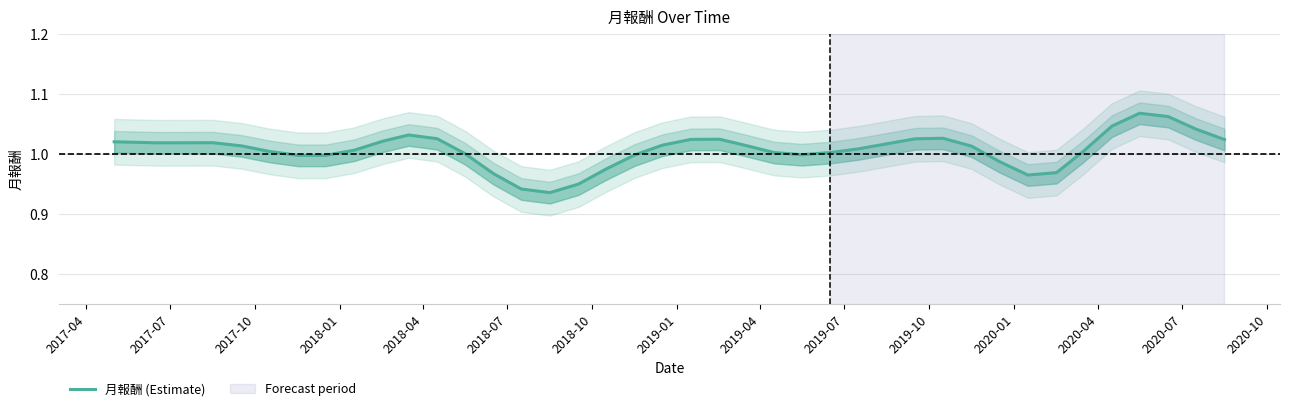

Is it true that the value at 2017-04 is 1.0?

True